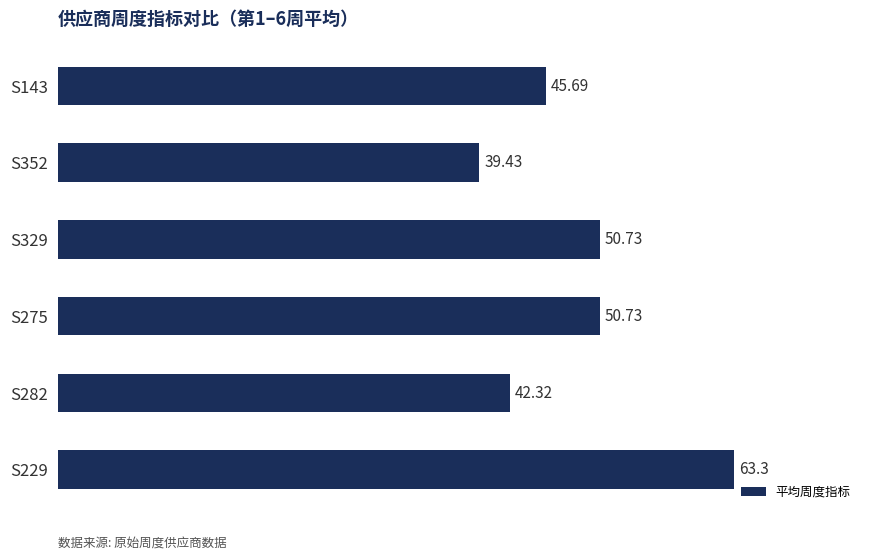

How many data points are above 50?

3